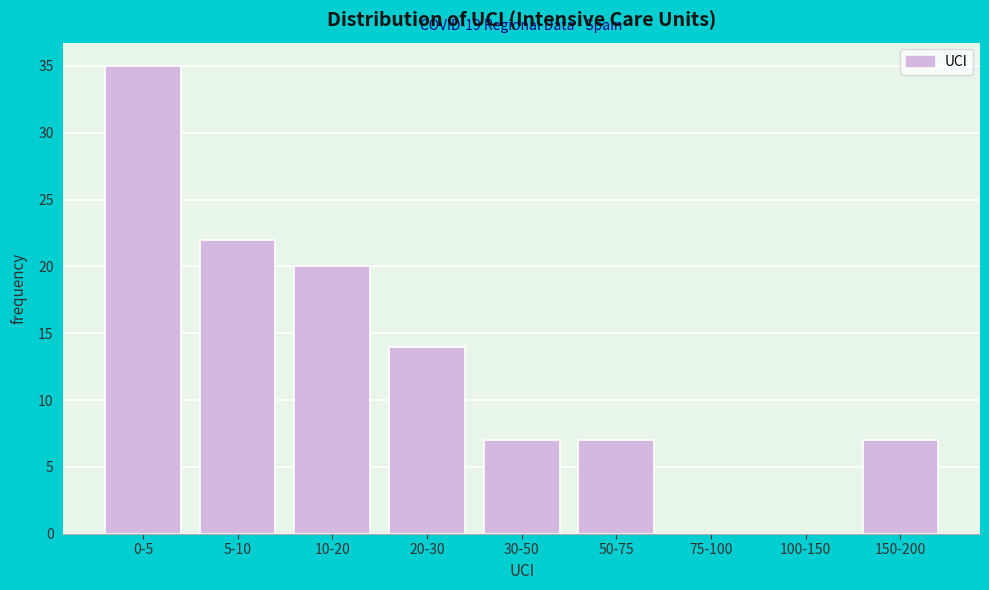

Reading right to left, transcribe all the data shown in this chart.

150-200=7	100-150=0	75-100=0	50-75=7	30-50=7	20-30=14	10-20=20	5-10=22	0-5=35